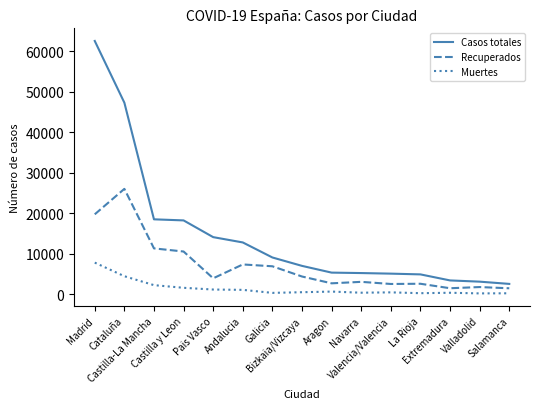

What position from the right is Aragon?

7